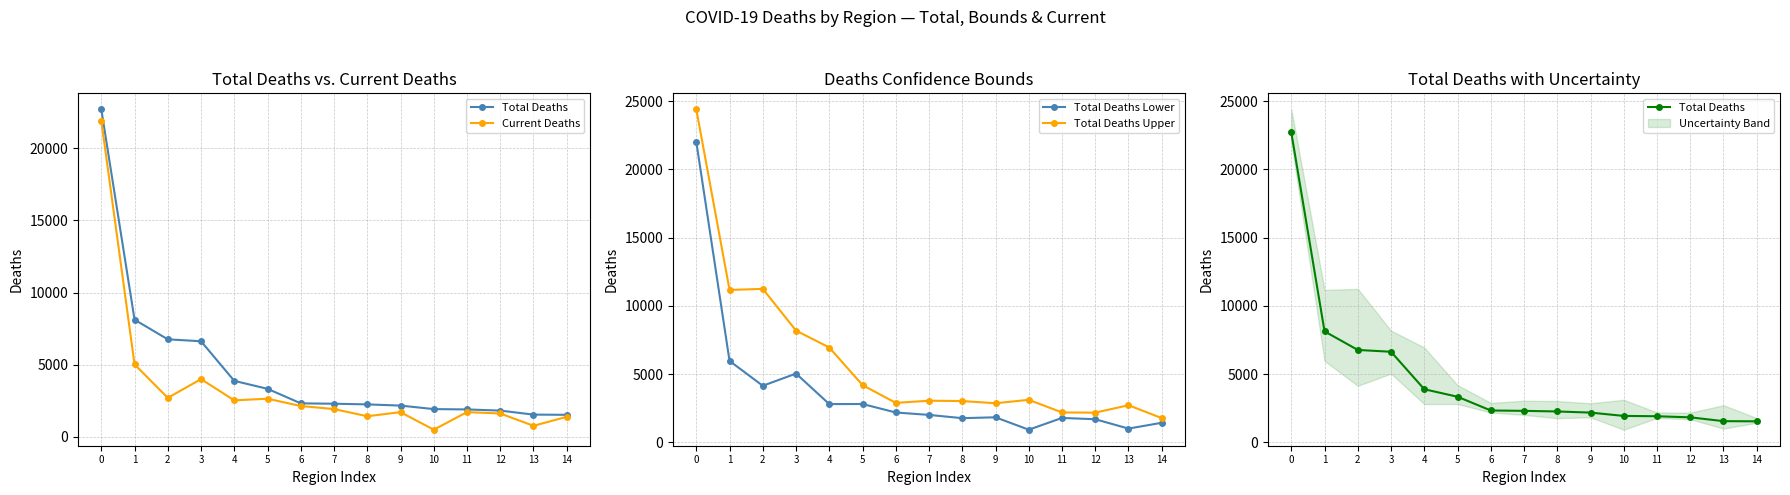

What is the difference between the Total Deaths Lower values at 11 and 9?

47